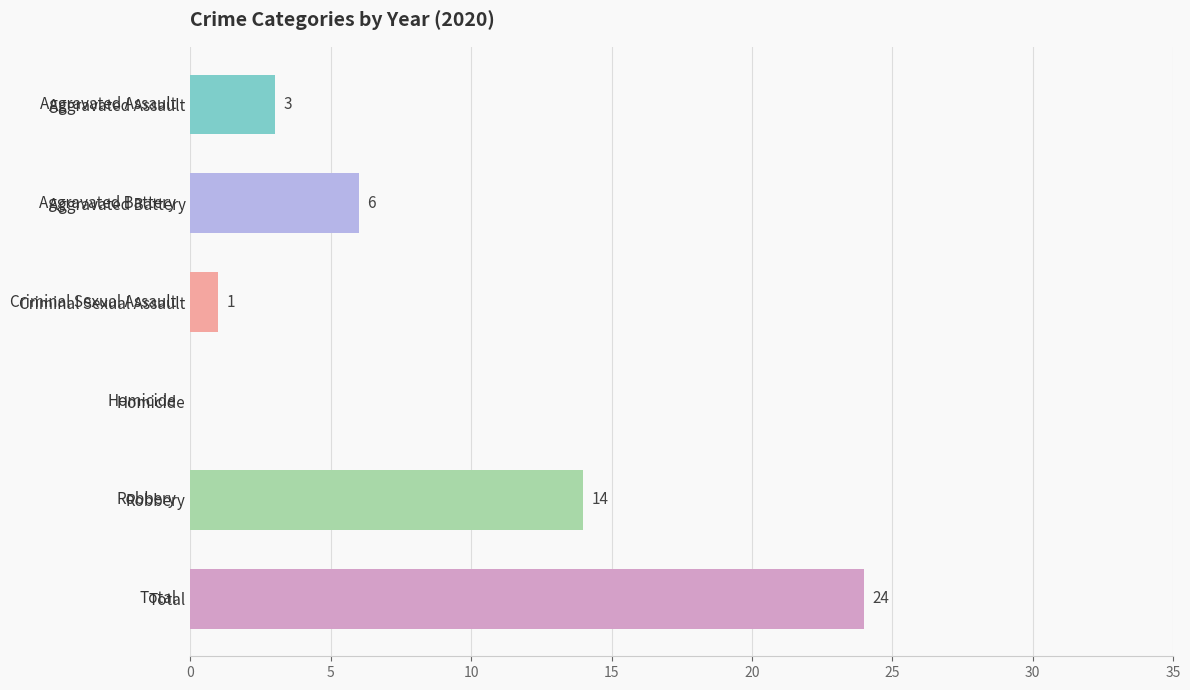

What is the change in value from Criminal Sexual Assault to Robbery?

+13